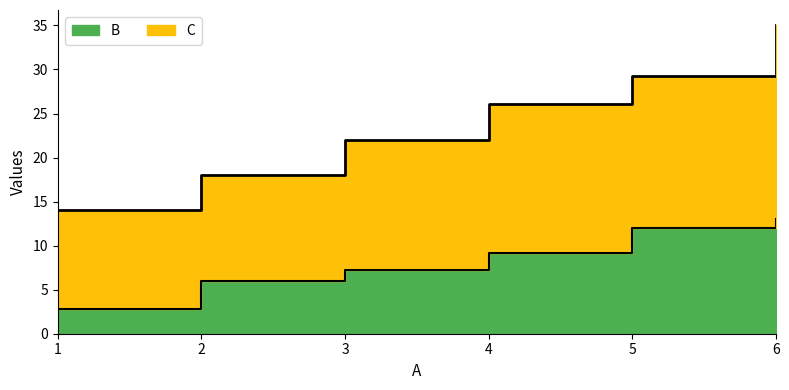

Rank the categories by C value from lowest to highest.

1, 2, 3, 4, 5, 6